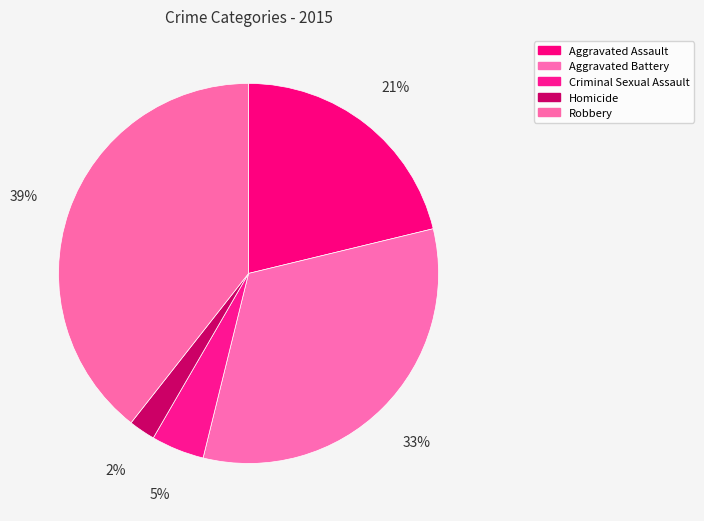

Is the sum of Robbery and Criminal Sexual Assault greater than half?

No